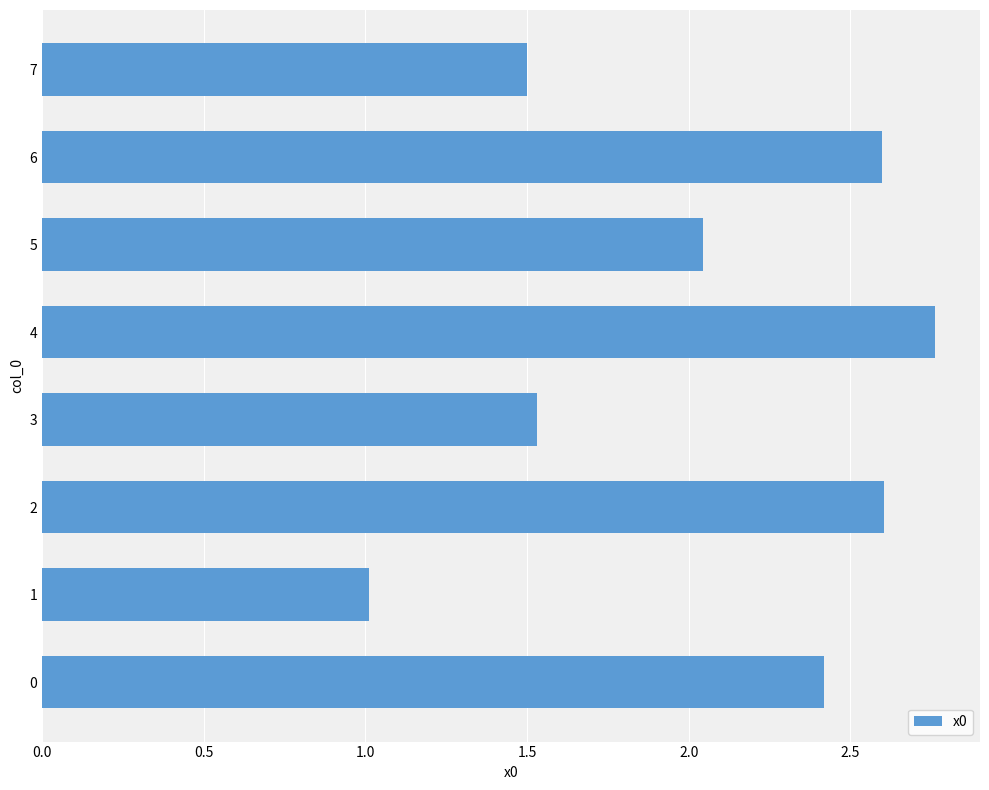

Which category has the lowest value across all series?

1